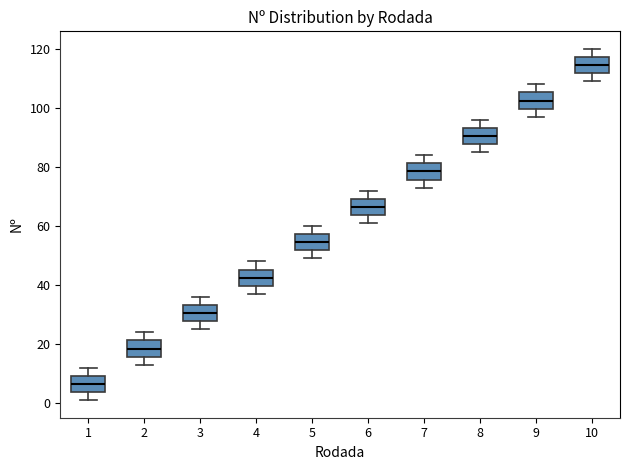

Reading left to right, read every box against the y-axis: the position of its median line, the range the box covers, and the ends of its whiskers. The values are not printed on the chart, so give them approximately, as read against the axis.

1: median 6, box 4 to 10, whiskers 2 to 12
2: median 18, box 16 to 22, whiskers 14 to 24
3: median 30, box 28 to 34, whiskers 26 to 36
4: median 42, box 40 to 46, whiskers 38 to 48
5: median 54, box 52 to 58, whiskers 50 to 60
6: median 66, box 64 to 70, whiskers 62 to 72
7: median 78, box 76 to 82, whiskers 74 to 84
8: median 90, box 88 to 94, whiskers 86 to 96
9: median 102, box 100 to 106, whiskers 98 to 108
10: median 114, box 112 to 118, whiskers 110 to 120